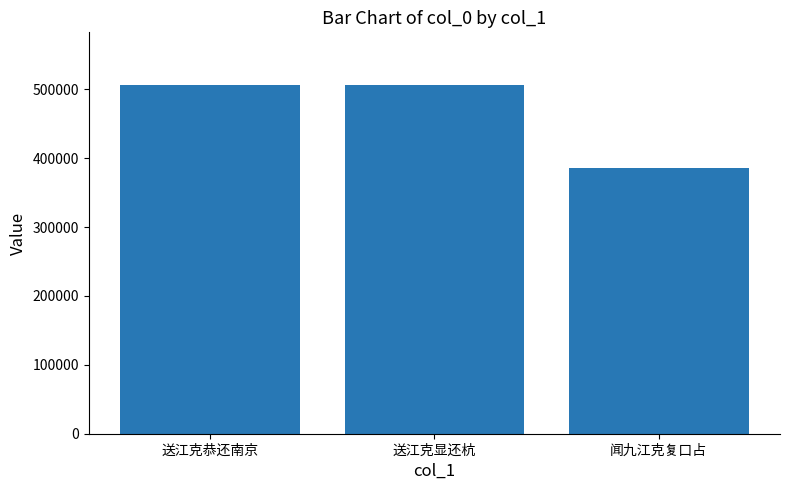

What value does the data have at 闻九江克复口占?

385817